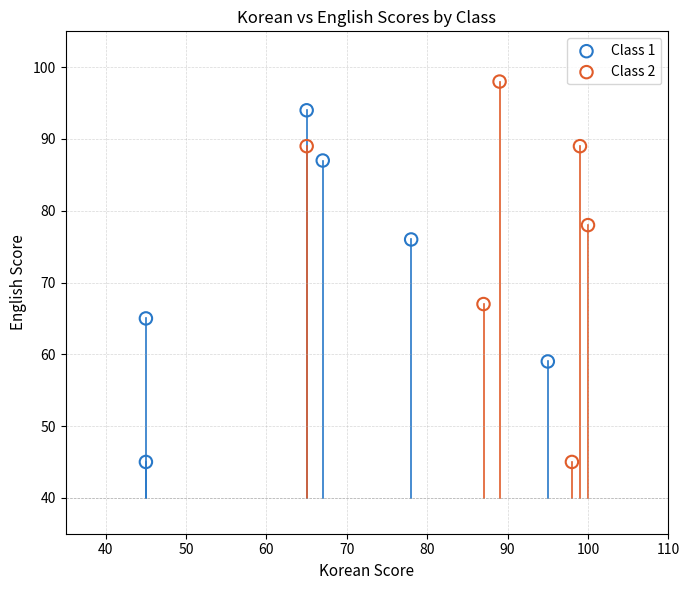

Which series reaches the maximum Y coordinate?

Class 2